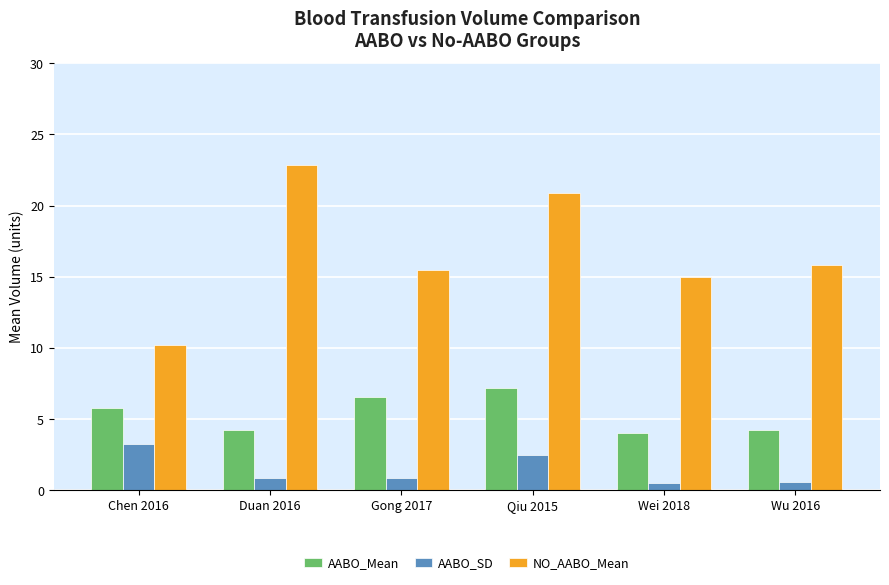

True or false: AABO_Mean has a value of 2.1 at Duan 2016.

False